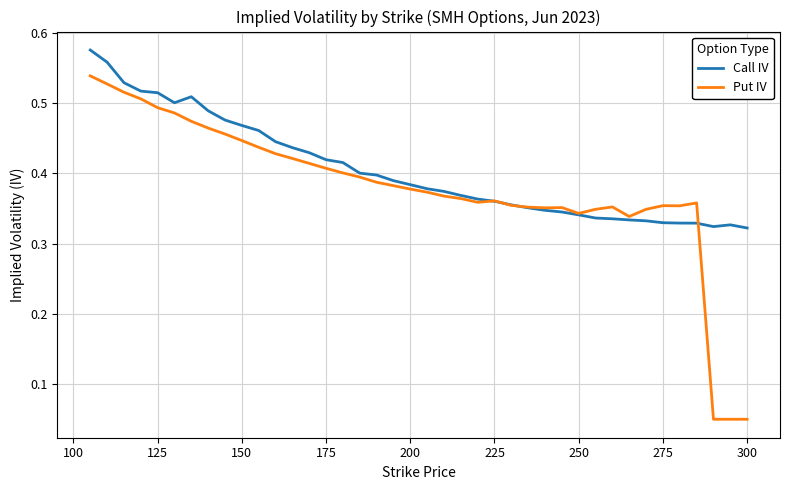

Which series has the largest total across all categories?

Call IV